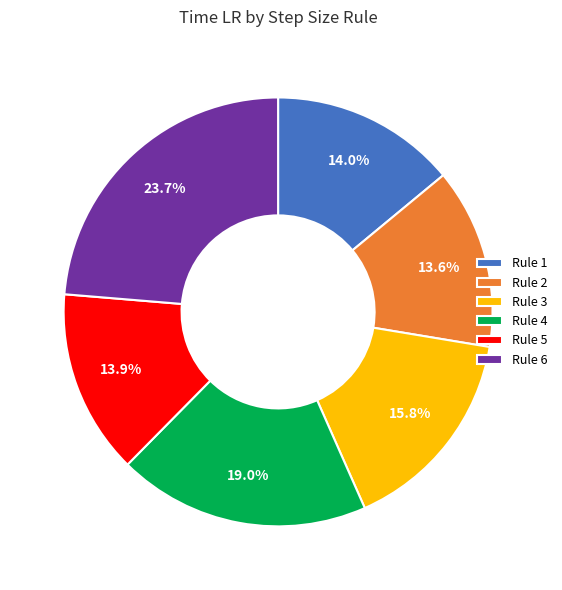

Which slice is the largest?

Rule 6